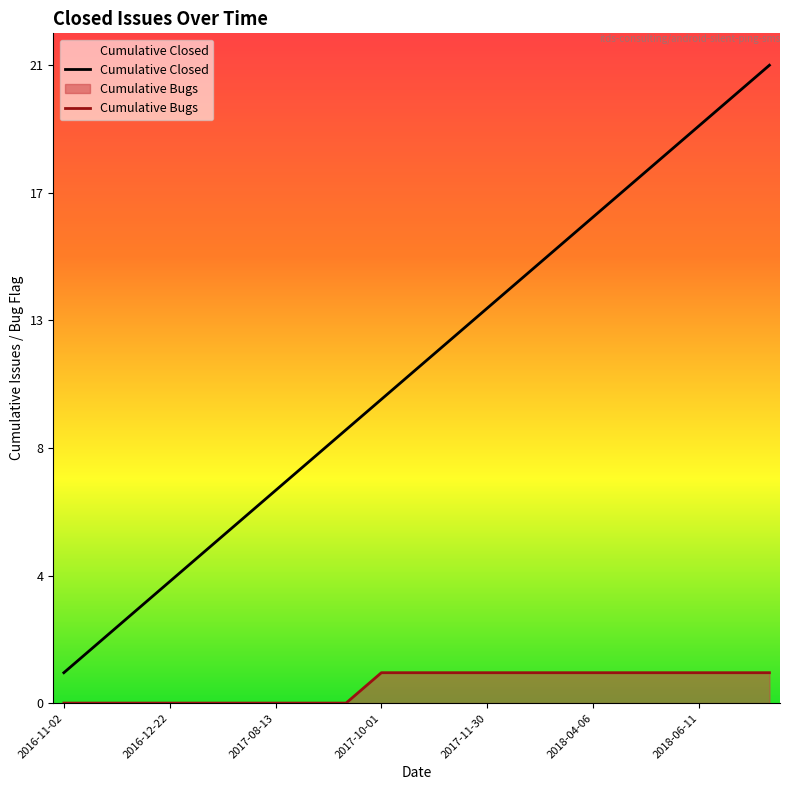

What is the sum of the Cumulative Closed values at 7 and 10?

19